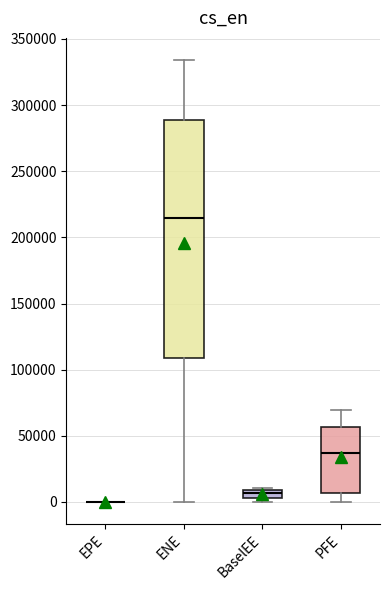

Which box is the tallest, from its lower edge to its upper edge?

ENE